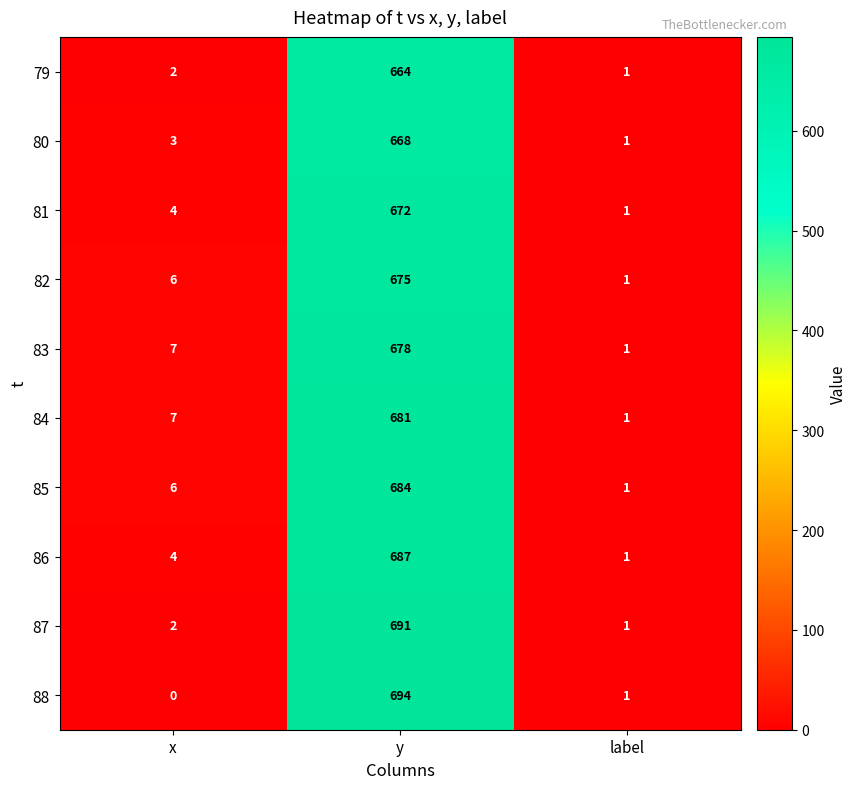

Reading left to right, extract all data points from this chart.

79: x=2	y=664	label=1
80: x=3	y=668	label=1
81: x=4	y=672	label=1
82: x=6	y=675	label=1
83: x=7	y=678	label=1
84: x=7	y=681	label=1
85: x=6	y=684	label=1
86: x=4	y=687	label=1
87: x=2	y=691	label=1
88: x=0	y=694	label=1